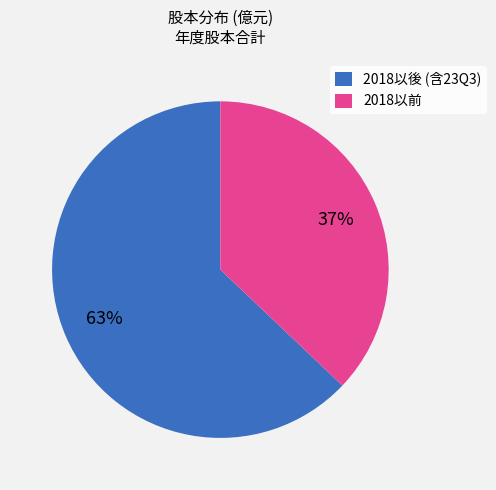

To the nearest percent, what is the difference between the largest and smallest slice percentages?

26%